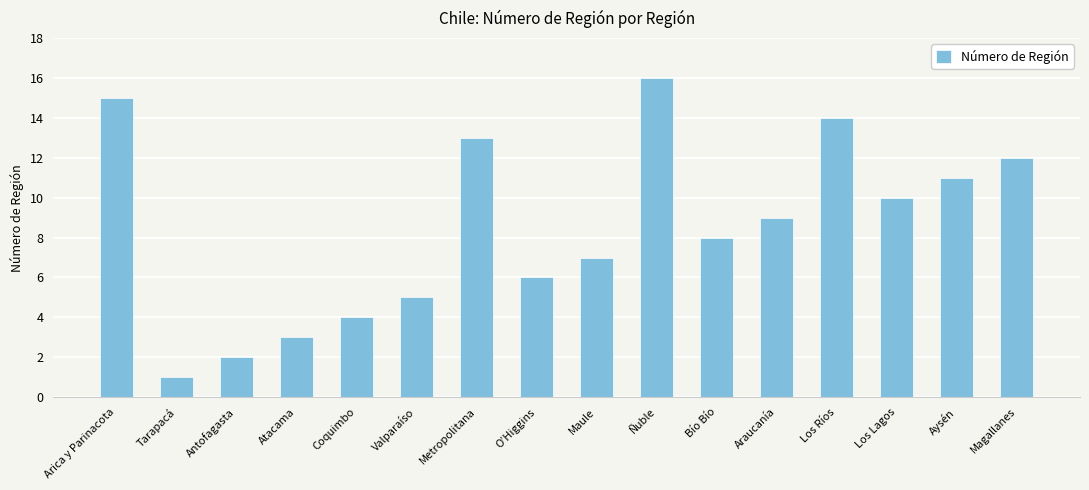

Reading left to right, what are all the values shown in this chart?

15	1	2	3	4	5	13	6	7	16	8	9	14	10	11	12